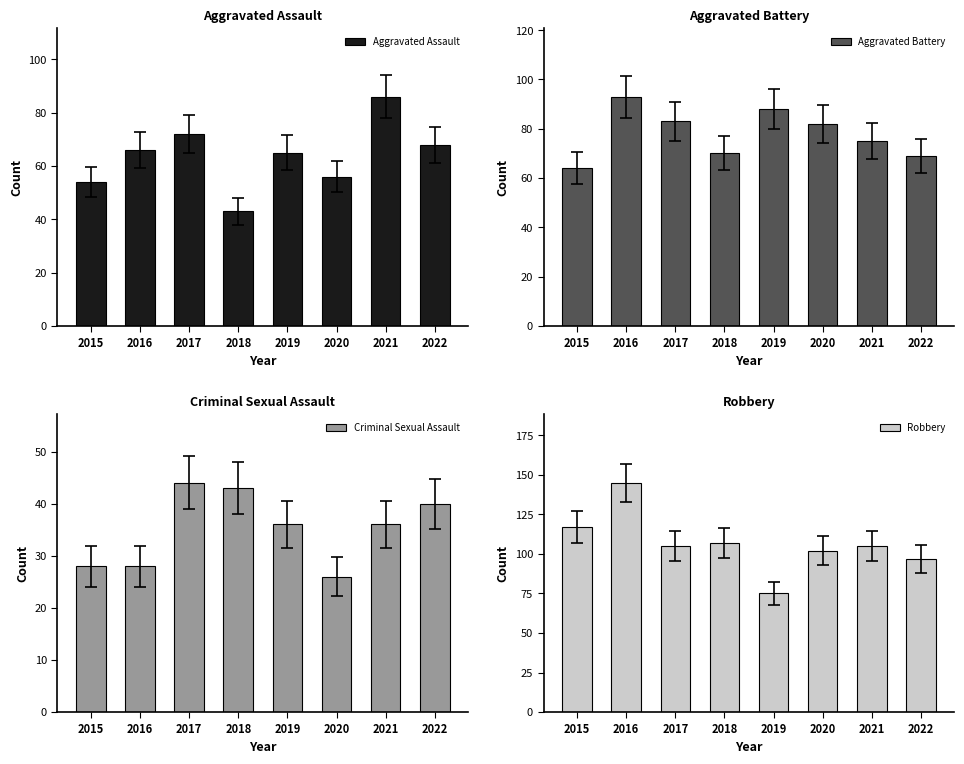

The value of Aggravated Assault at 2015 is 54. True or false?

True